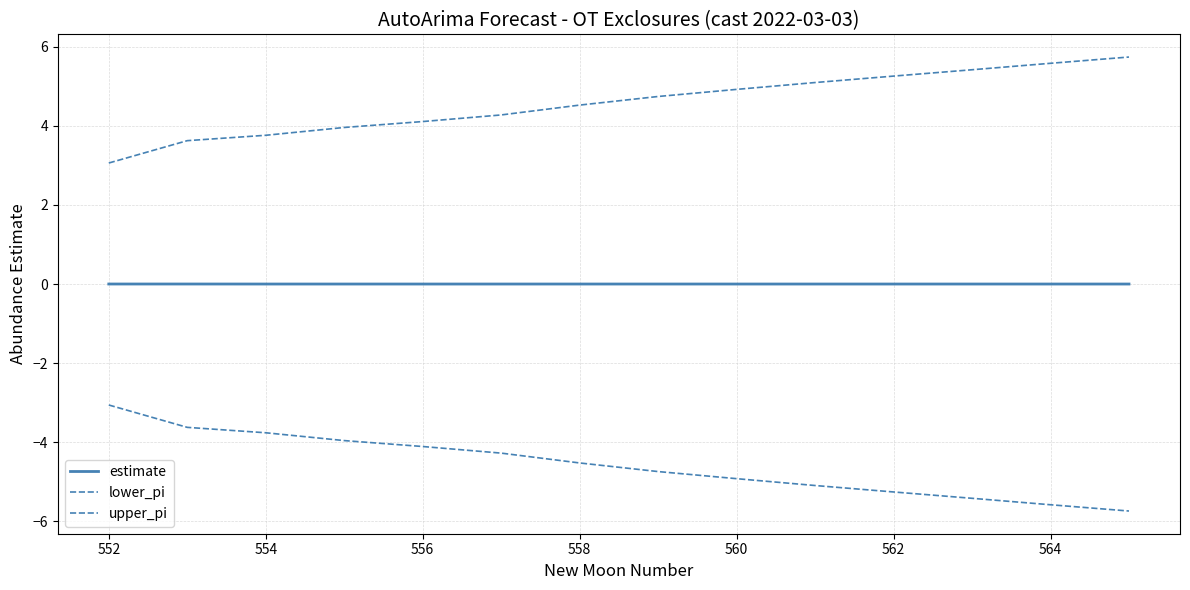

How many lines are shown in the chart?

3